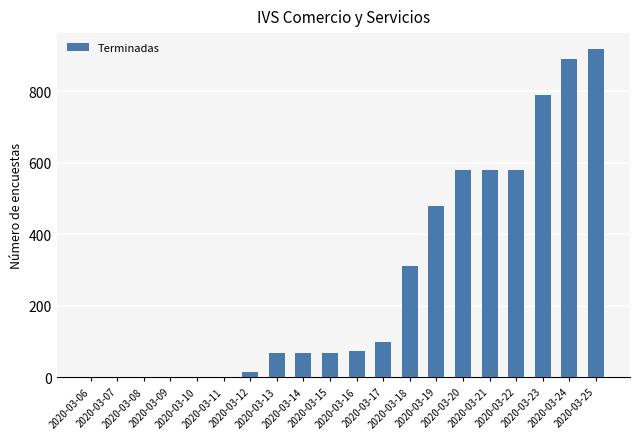

What is the sum of all values?

5526